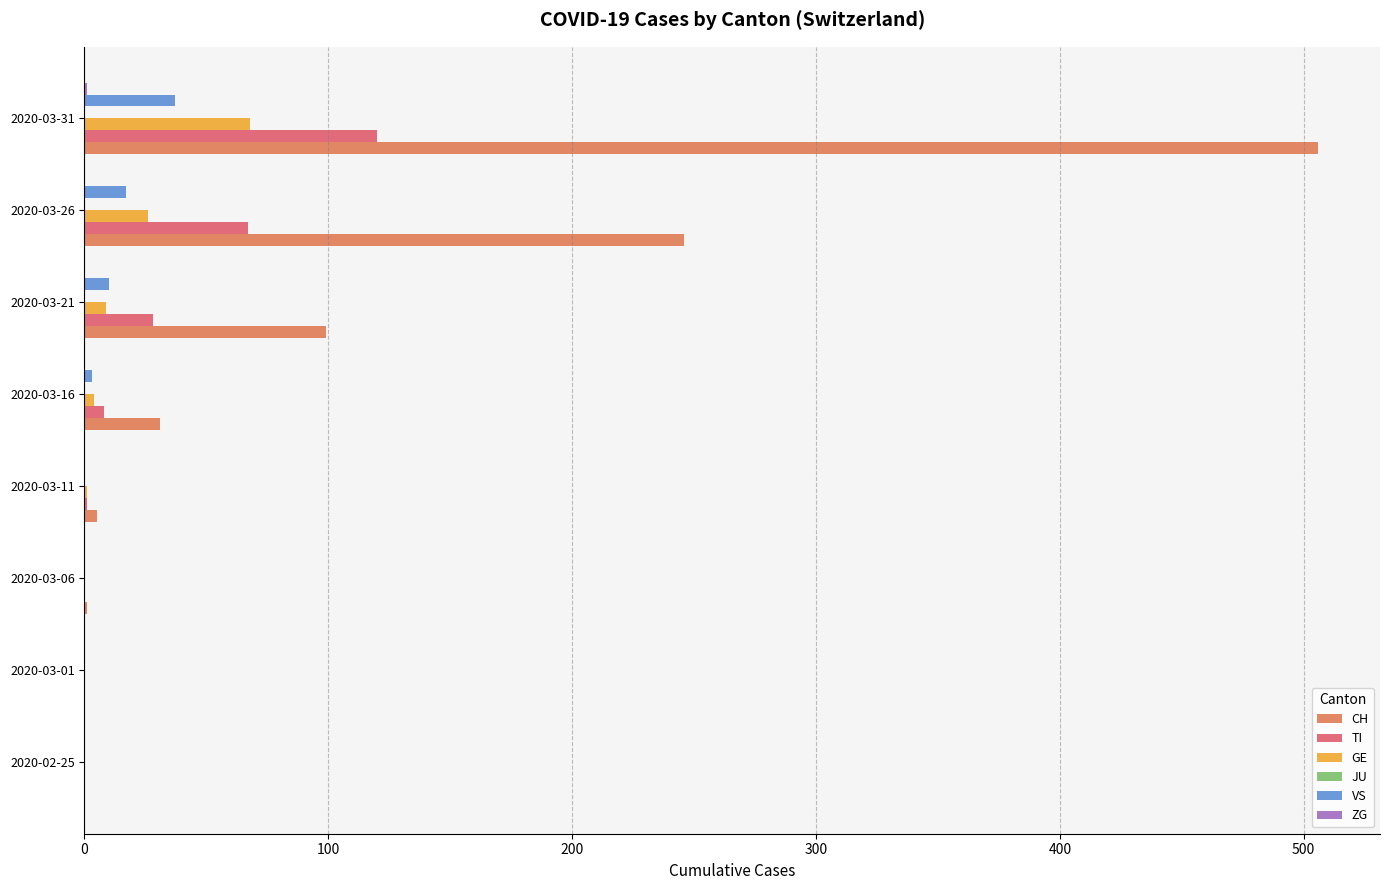

At which label is GE closest to 34?

2020-03-26